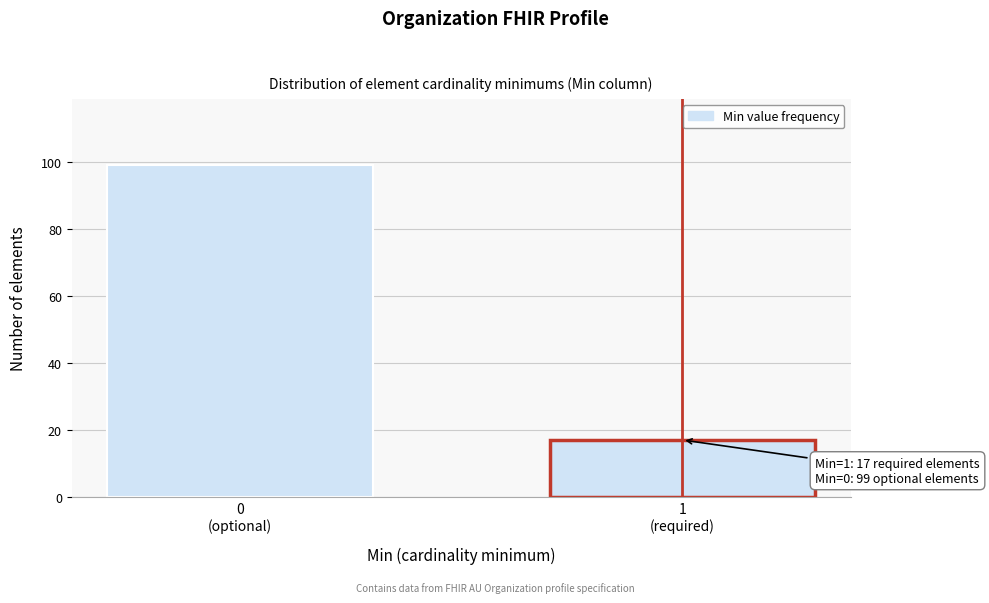

Reading left to right, list all the values displayed in this chart.

99	17